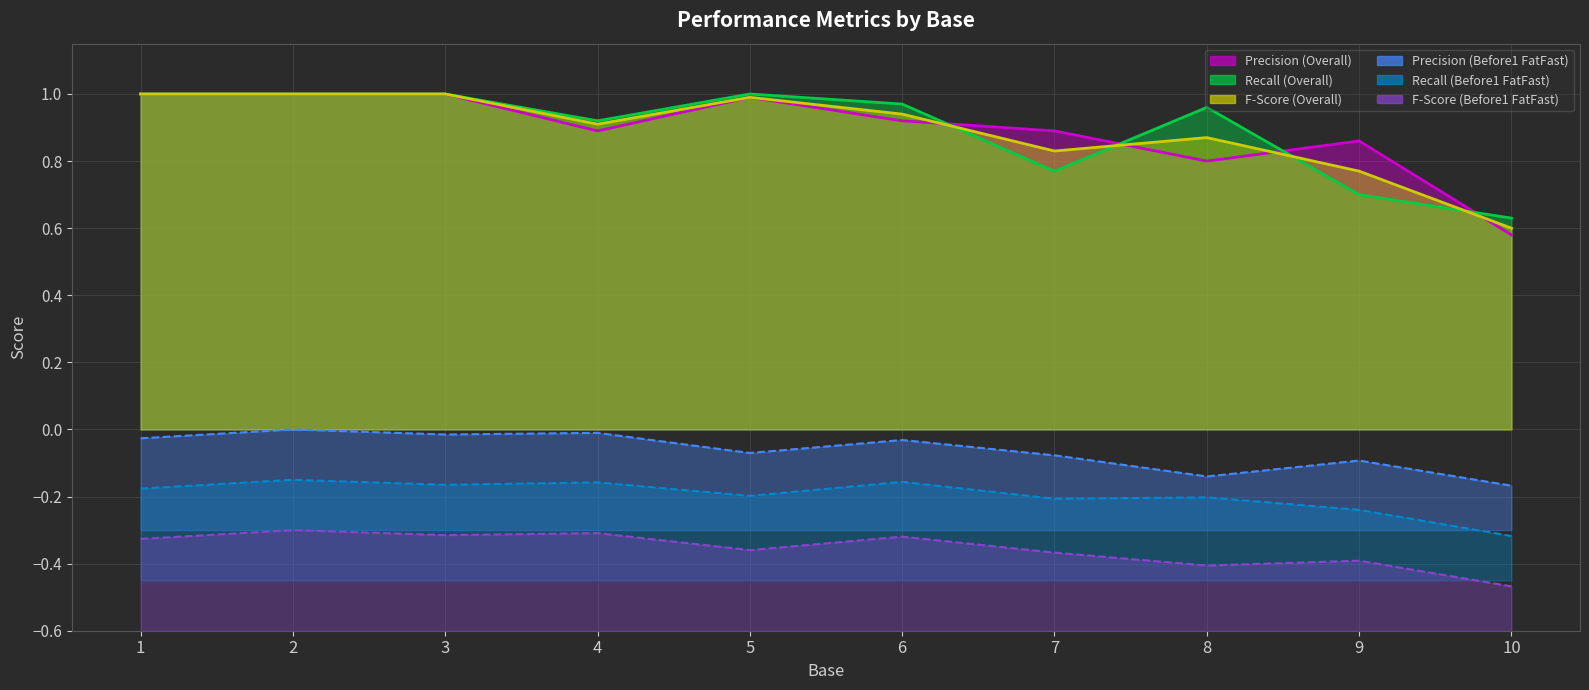

How many lines are shown in the chart?

6